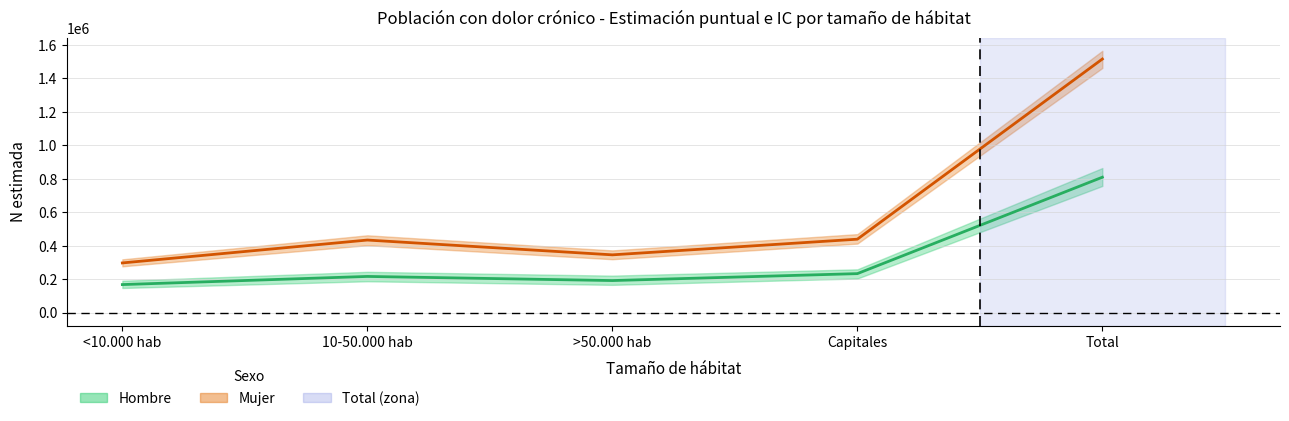

What is the label of the 4th point from the left?

Capitales